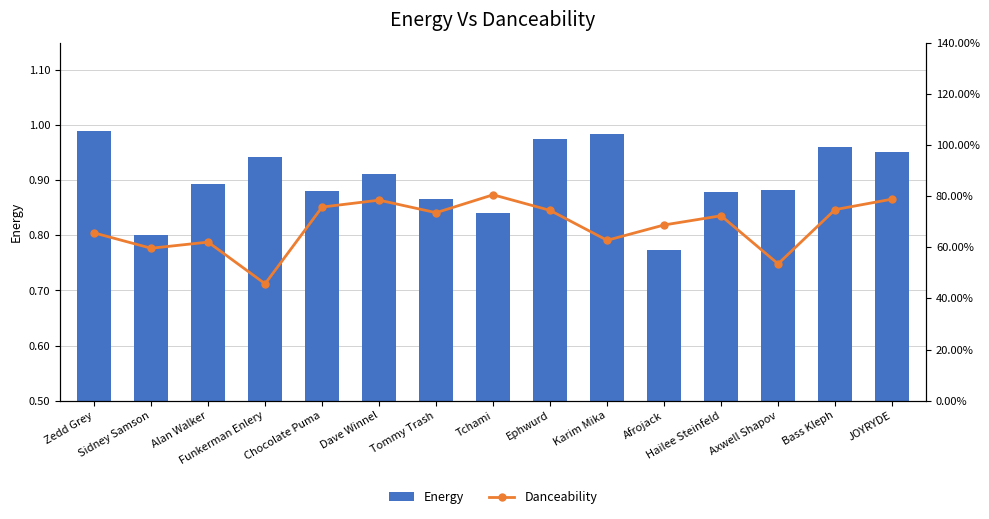

Rank the series at Hailee Steinfeld from highest to lowest value.

Energy, Danceability